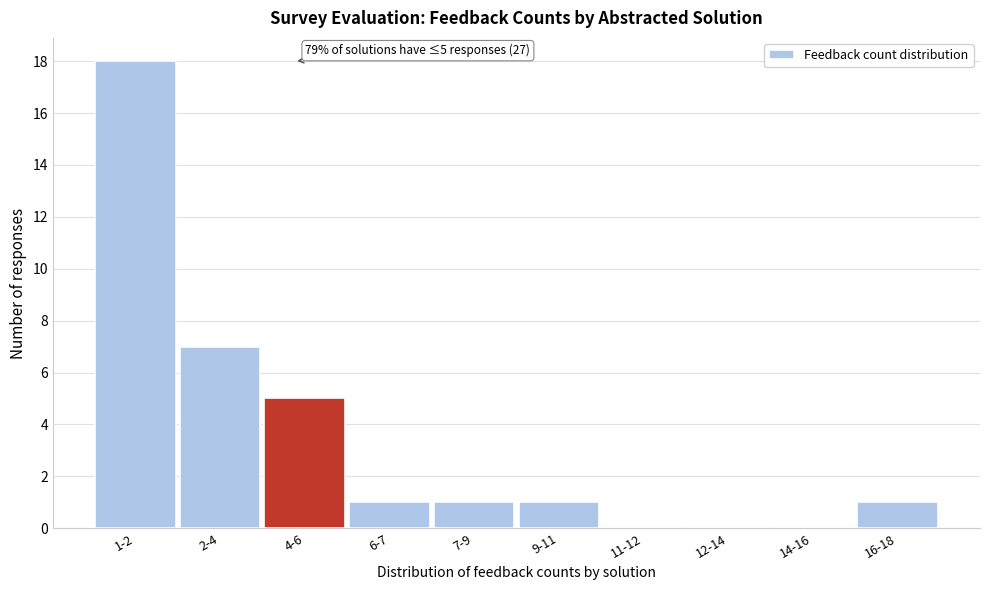

Reading left to right, what are all the values shown in this chart?

1-2=18	2-4=7	4-6=5	6-7=1	7-9=1	9-11=1	11-12=0	12-14=0	14-16=0	16-18=1